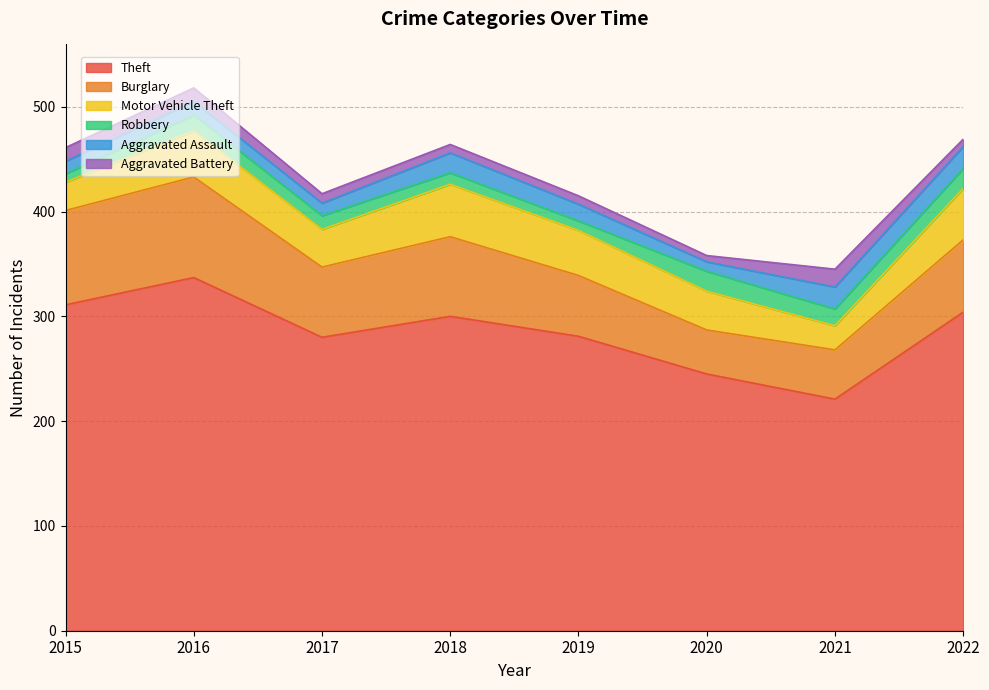

What is the greatest value displayed?

337